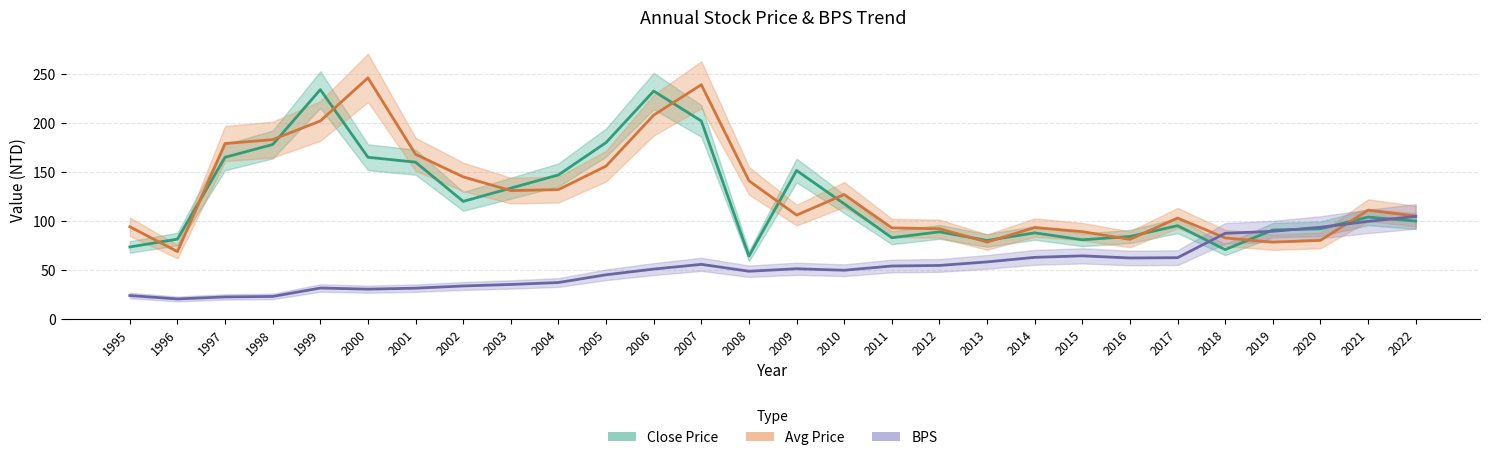

At which label does Close Price first exceed 104?

1997